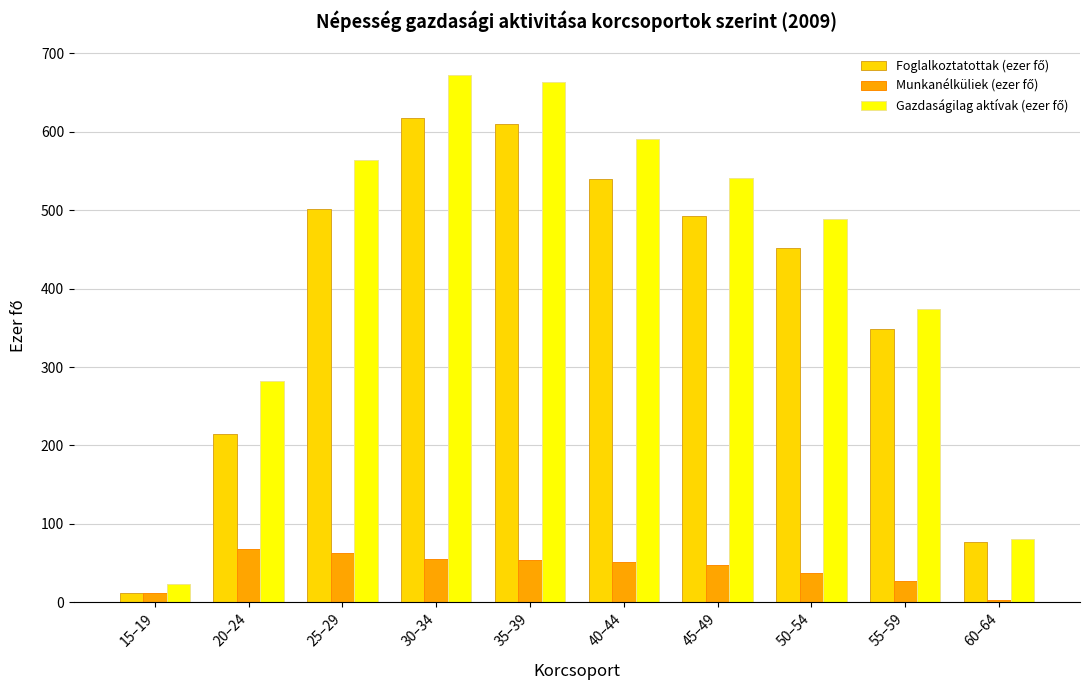

What position from the right is 35–39?

6